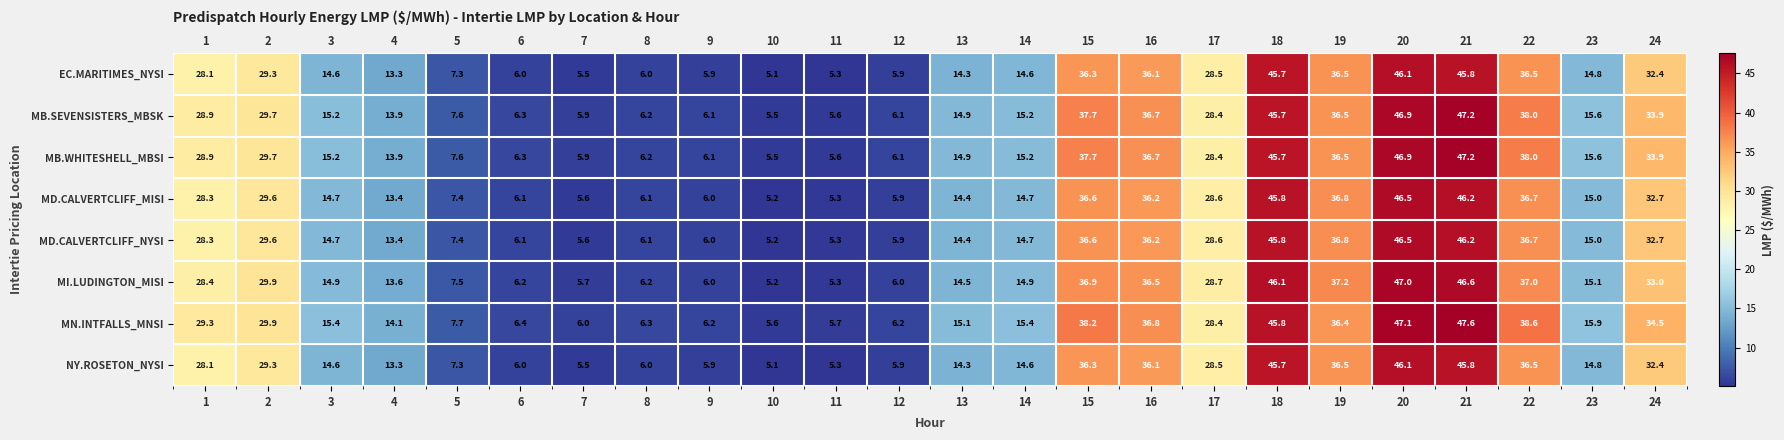

Count the number of data series in this chart.

8